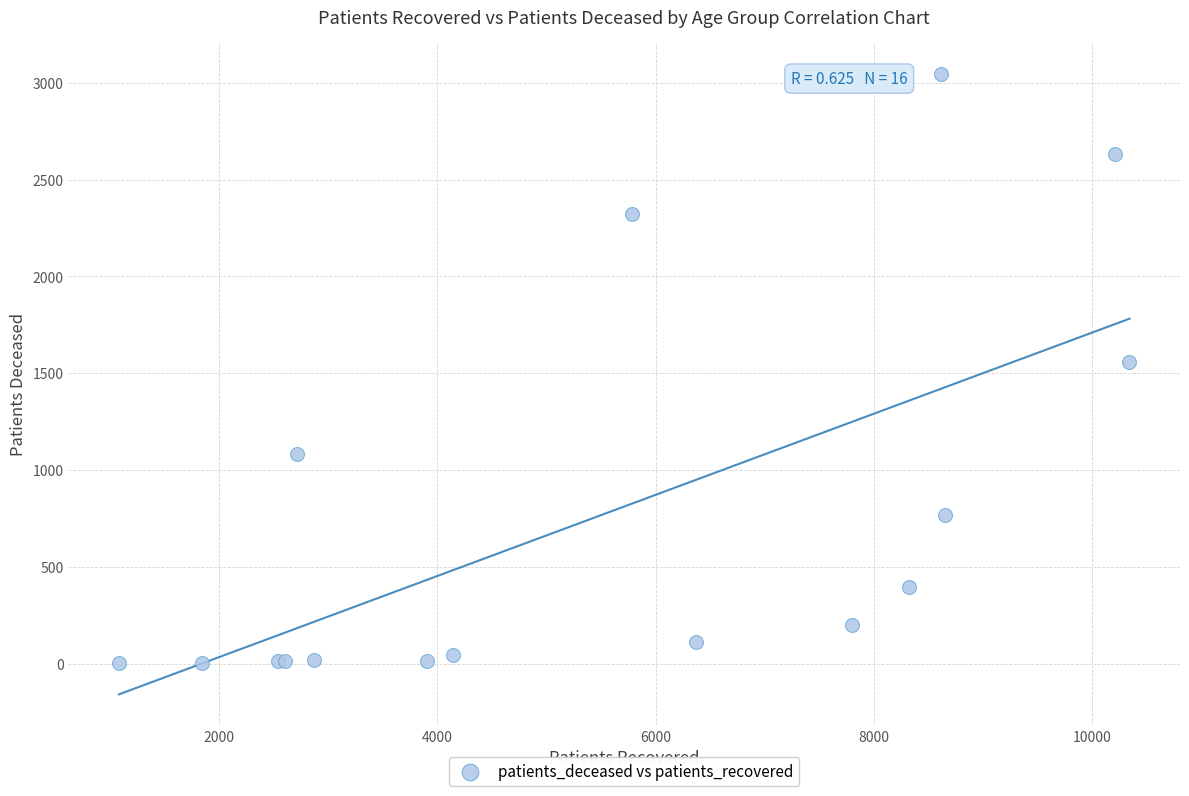

What Y value in the scatter plot is closest to 1524?

1560